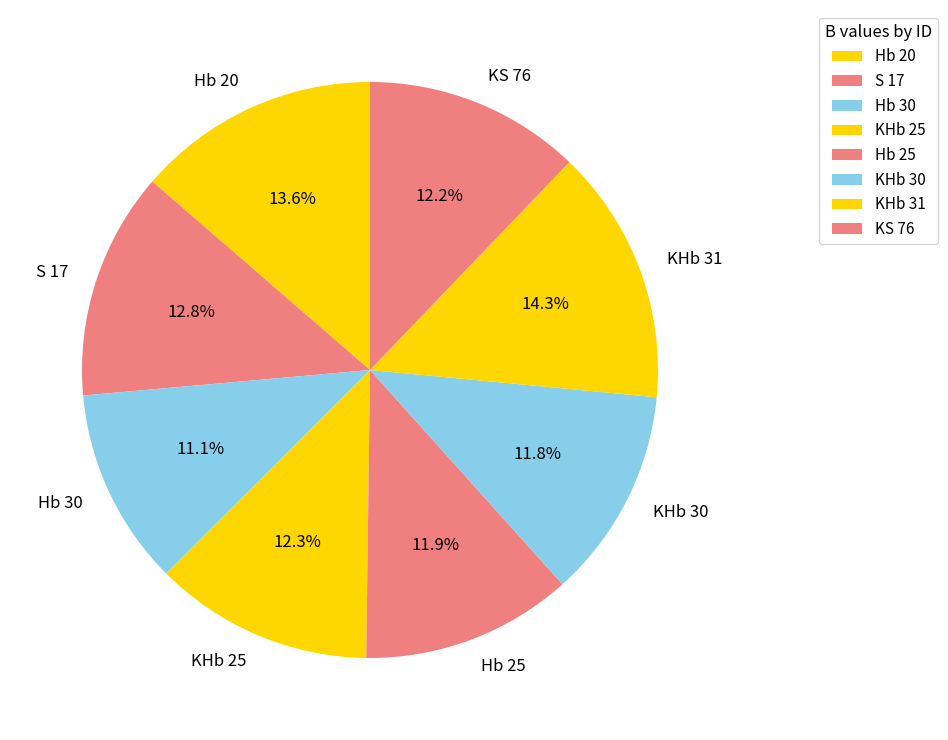

What percentage do KHb 31 and Hb 25 together represent?

26.2%